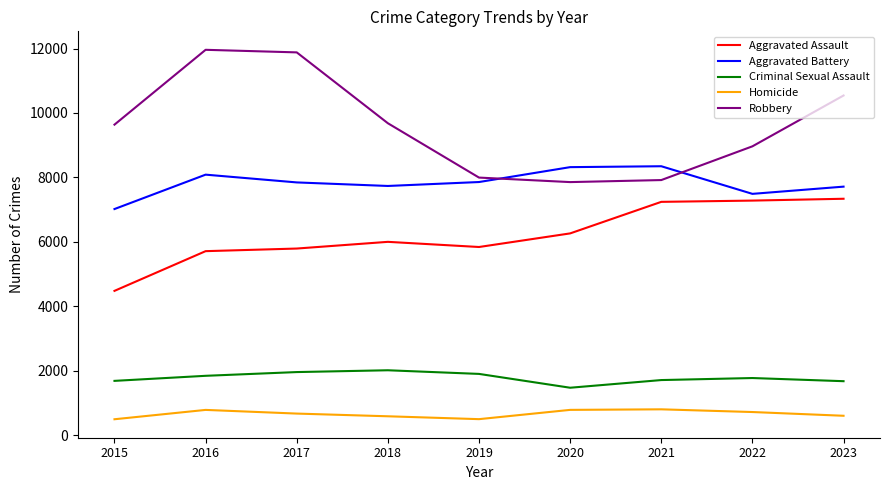

How many interior local peaks does the Aggravated Battery series have?

2